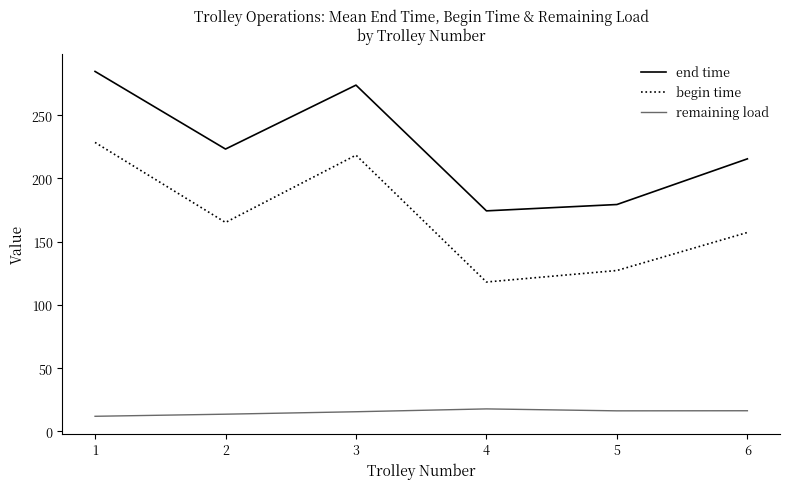

How many values in the remaining load series exceed 16?

3